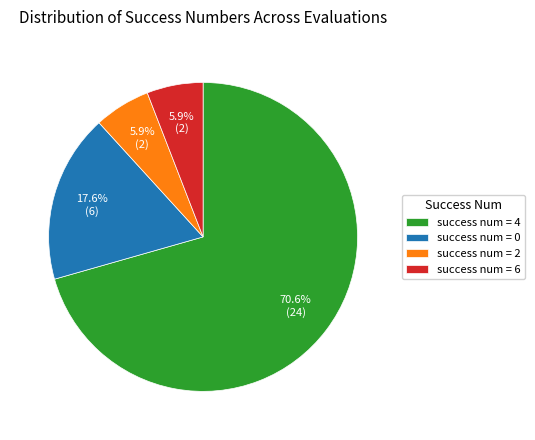

Approximately how many times larger is the value at success num = 4 compared to success num = 0?

4.0